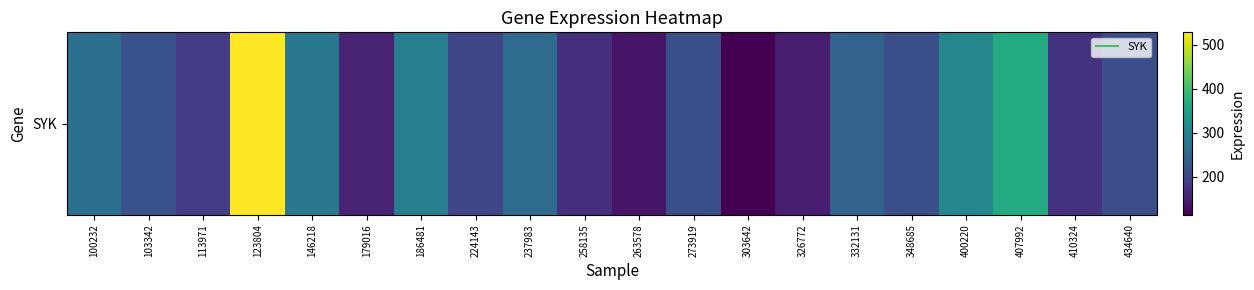

Where does the data first go above 215?

100232